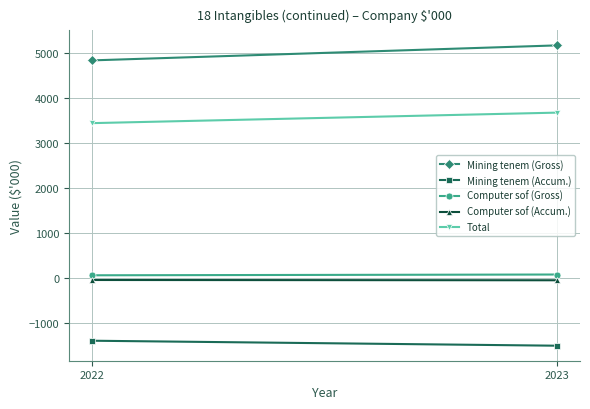

What are all the series names shown in the legend?

Mining tenem (Gross), Mining tenem (Accum.), Computer sof (Gross), Computer sof (Accum.), Total